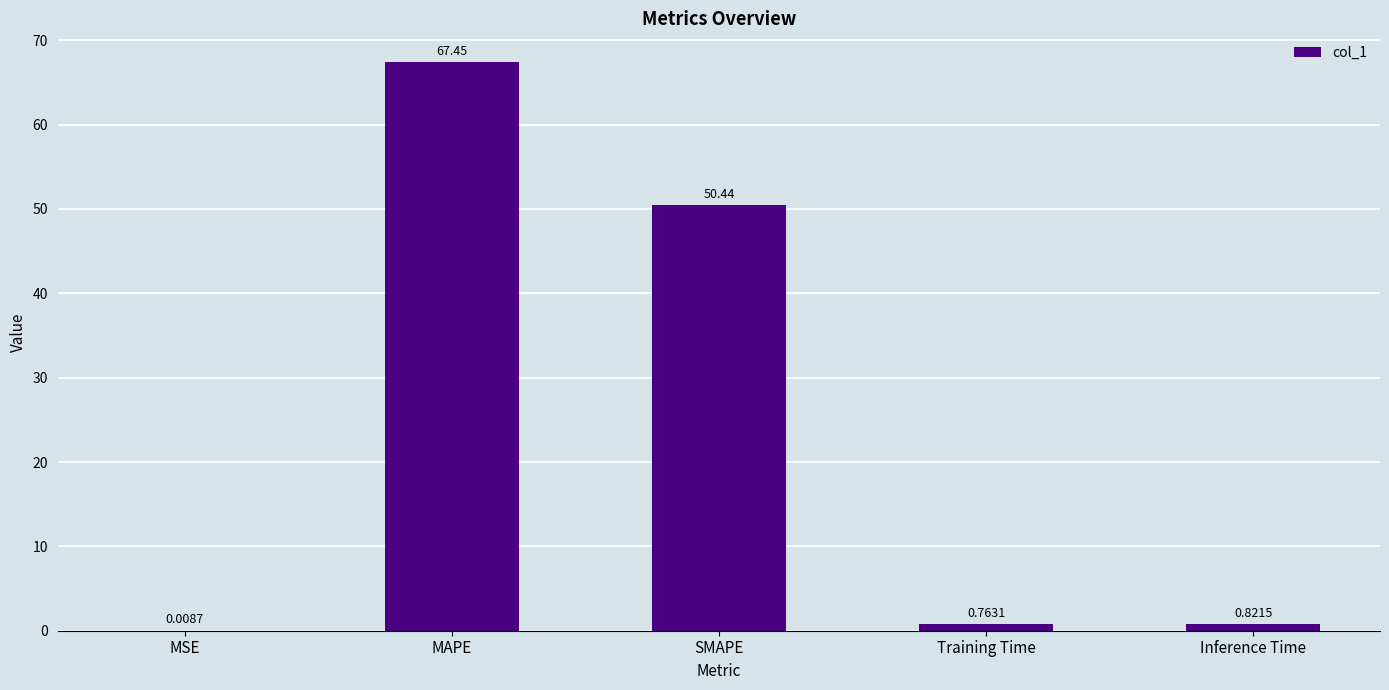

What is the change in value from MSE to SMAPE?

+50.4